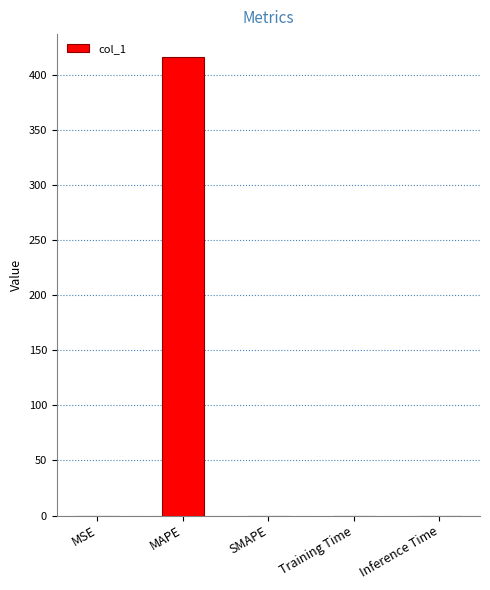

Which label corresponds to the largest value in the chart?

MAPE